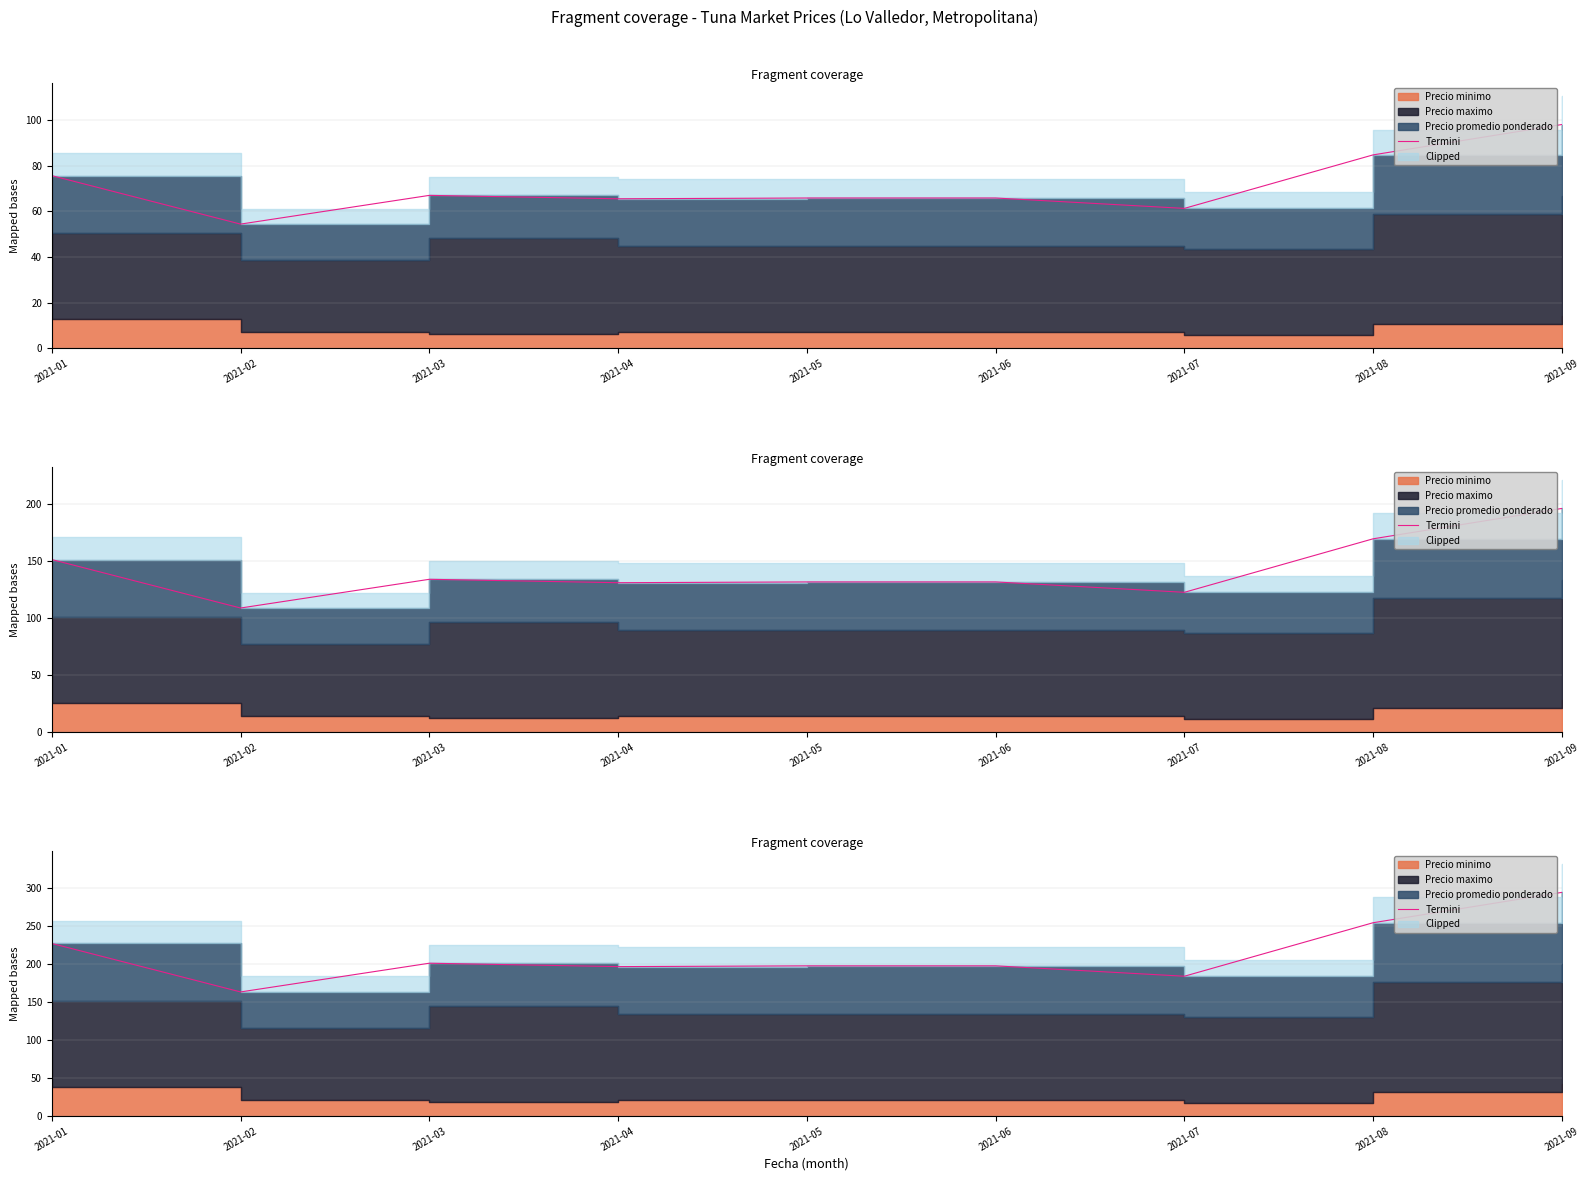

True or false: the data has more than 2 interior local peaks.

False